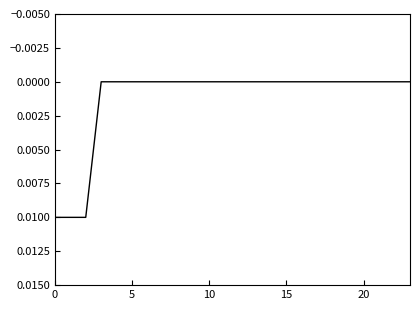

The chart shows a value of 0.0 at 20. True or false?

True